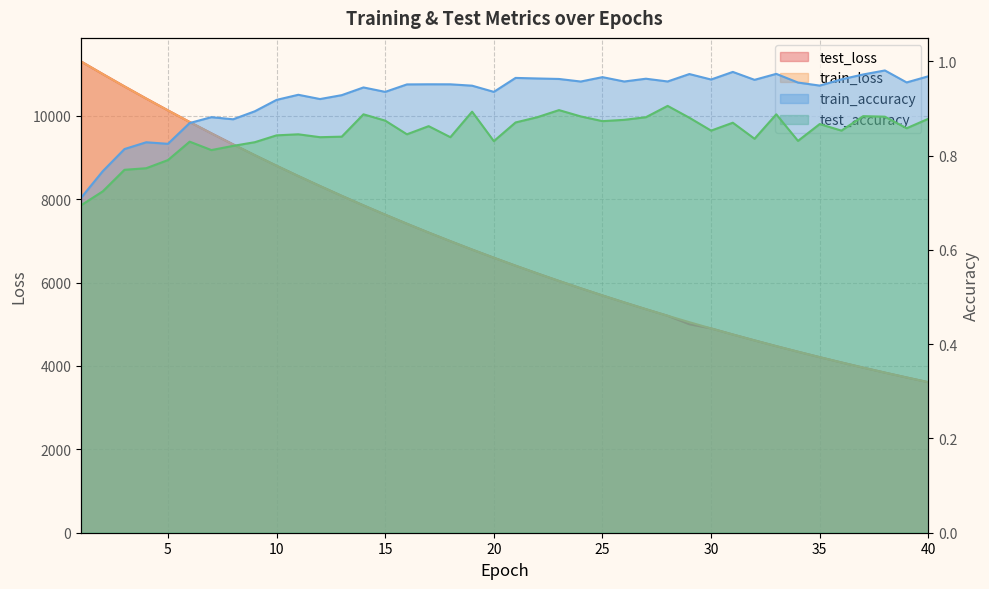

At how many categories does at least one series exceed 2452?

40